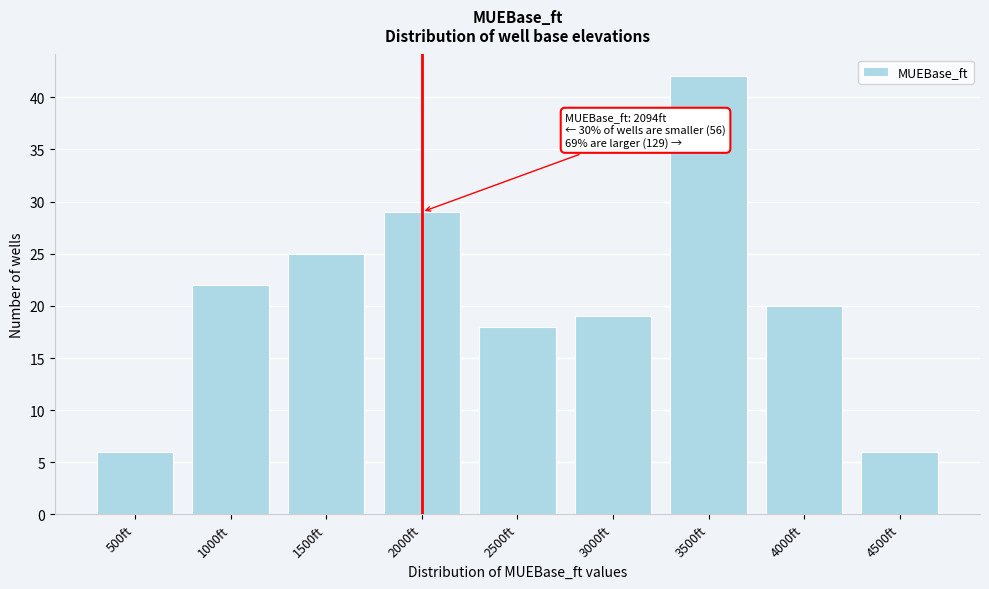

Reading right to left, list all the values displayed in this chart.

6	20	42	19	18	29	25	22	6